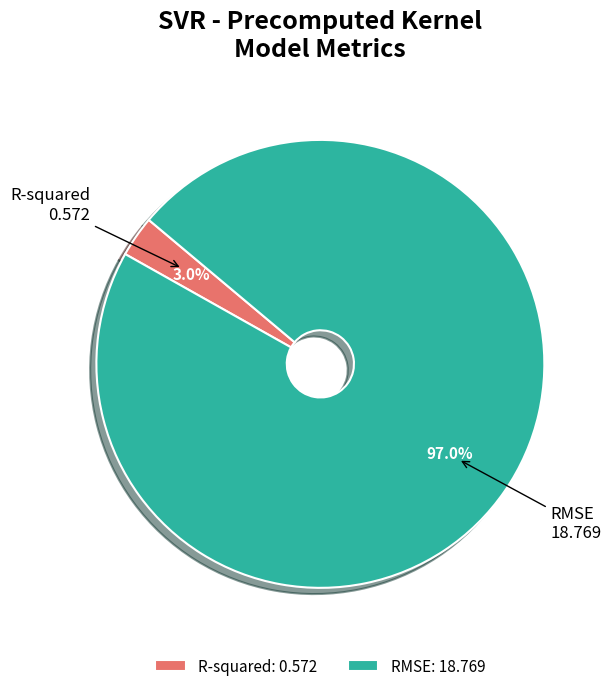

Is it true that RMSE is 97% of the pie?

True